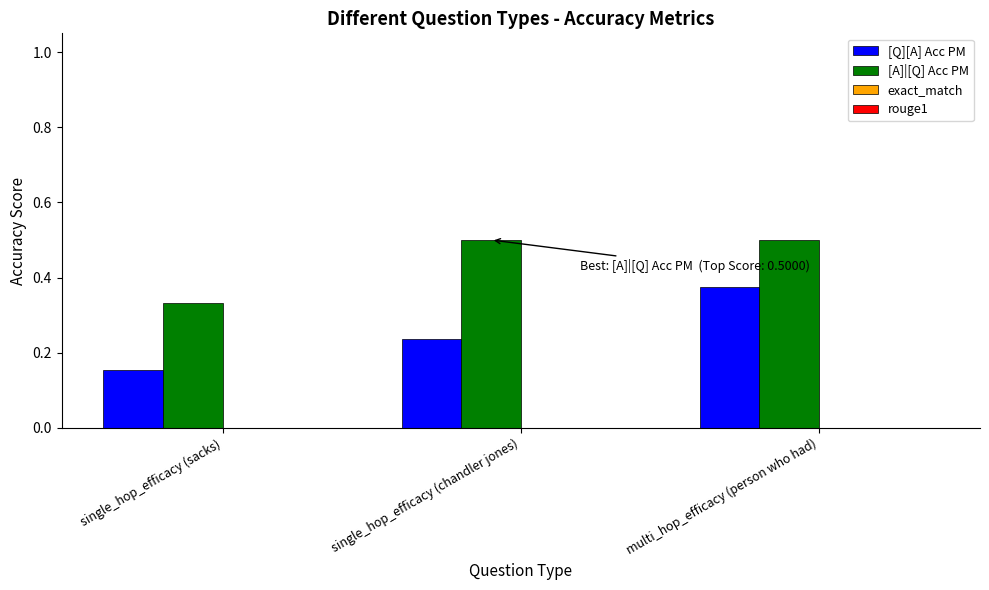

Which category has the lowest value in the [A]|[Q] Acc PM series?

single_hop_efficacy (sacks)